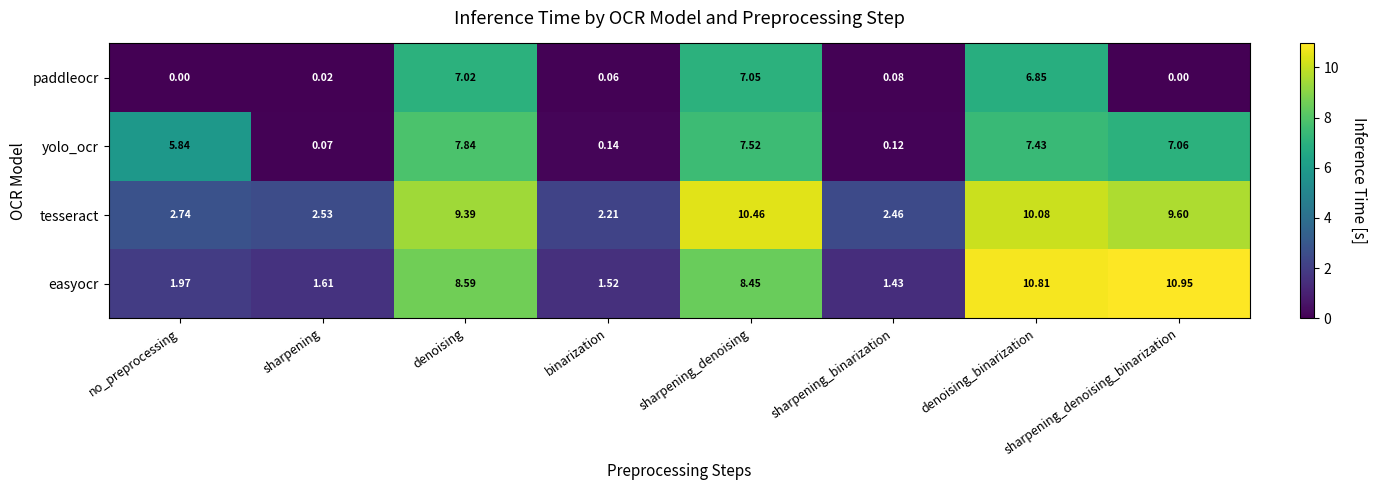

At which label does tesseract reach its peak?

sharpening_denoising